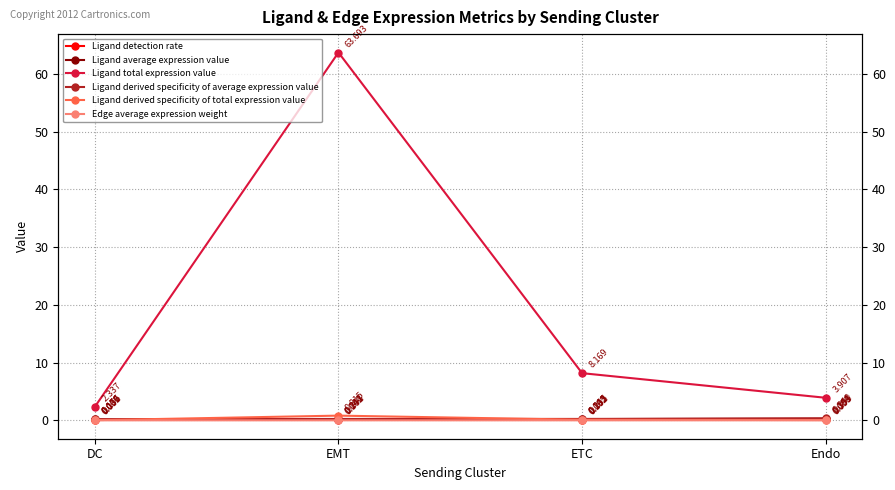

Reading left to right, what are all the values shown in this chart?

Ligand detection rate: 0.1	0.1	0.1	0.2
Ligand average expression value: 0.2	0.2	0.2	0.3
Ligand total expression value: 2.3	63.7	8.2	3.9
Ligand derived specificity of average expression value: 0.2	0.2	0.2	0.3
Ligand derived specificity of total expression value: 0.0	0.8	0.1	0.1
Edge average expression weight: 0.0	0.0	0.0	0.0